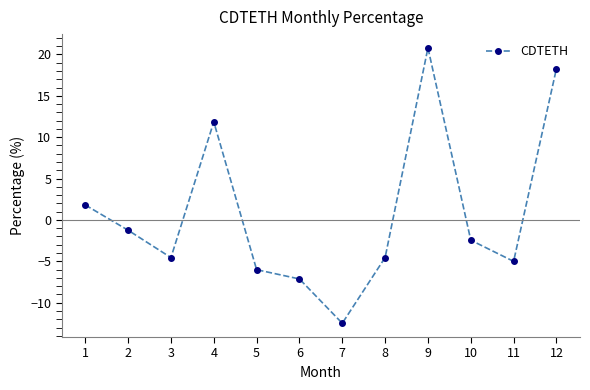

What is the change in value from 3 to 7?

-7.9